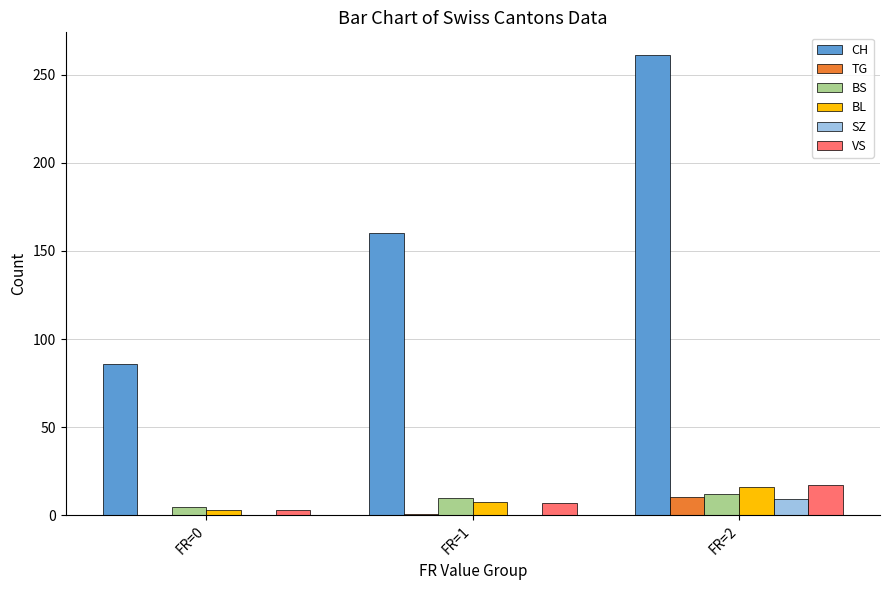

What is the greatest value displayed?

261.0